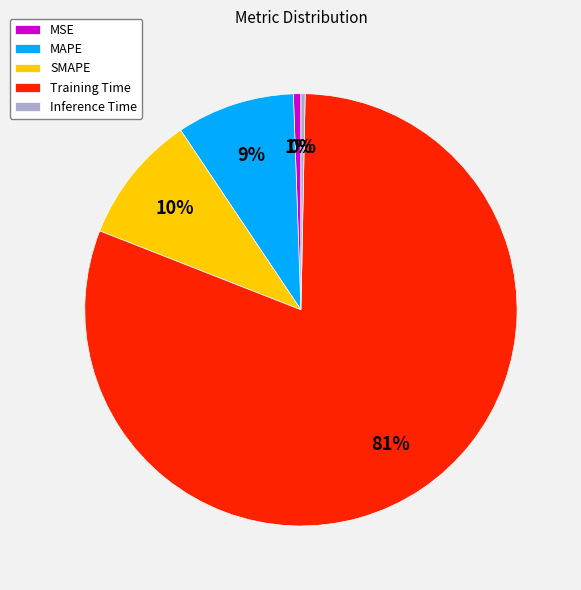

The SMAPE slice represents 10% of the pie. True or false?

True